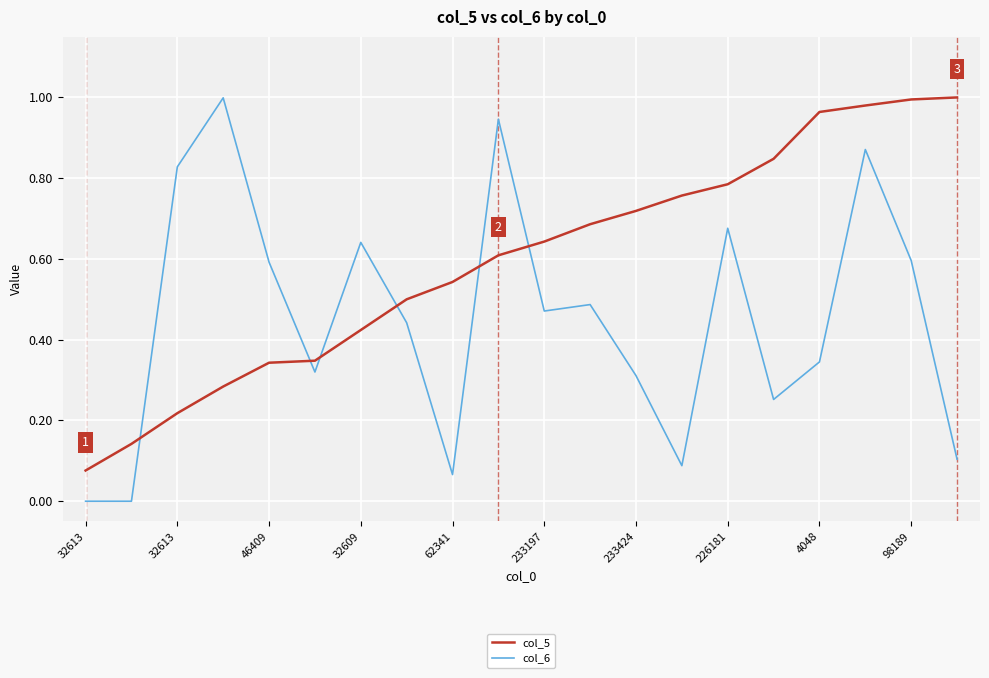

True or false: col_6 and col_5 cross at least once.

True